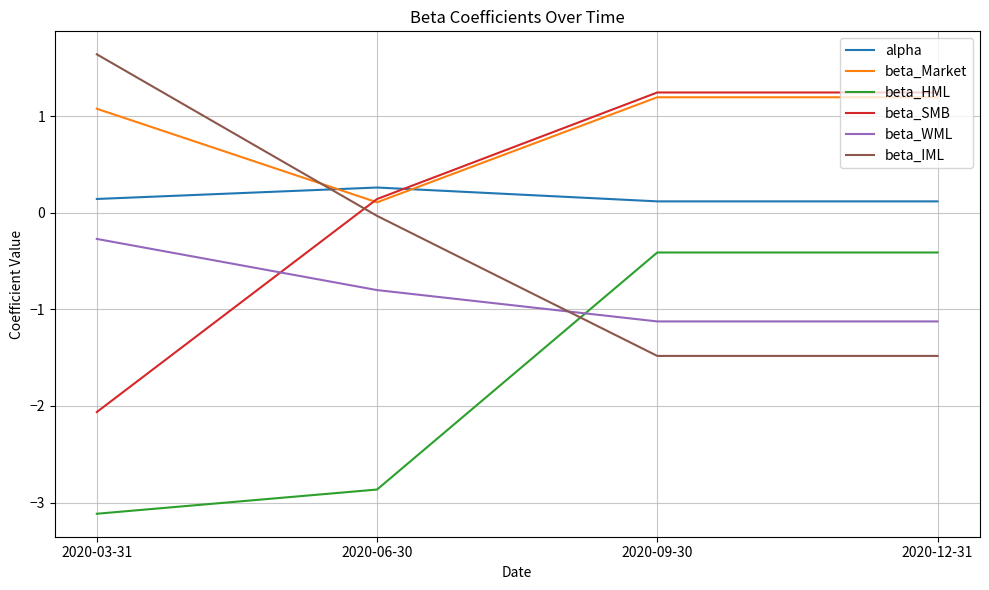

How many values in the beta_IML series are below 0?

3